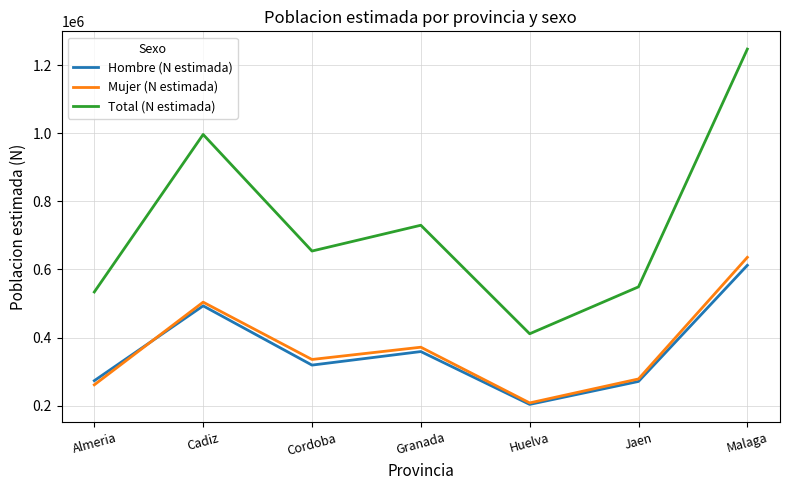

What is the minimum value shown in the chart?

203308